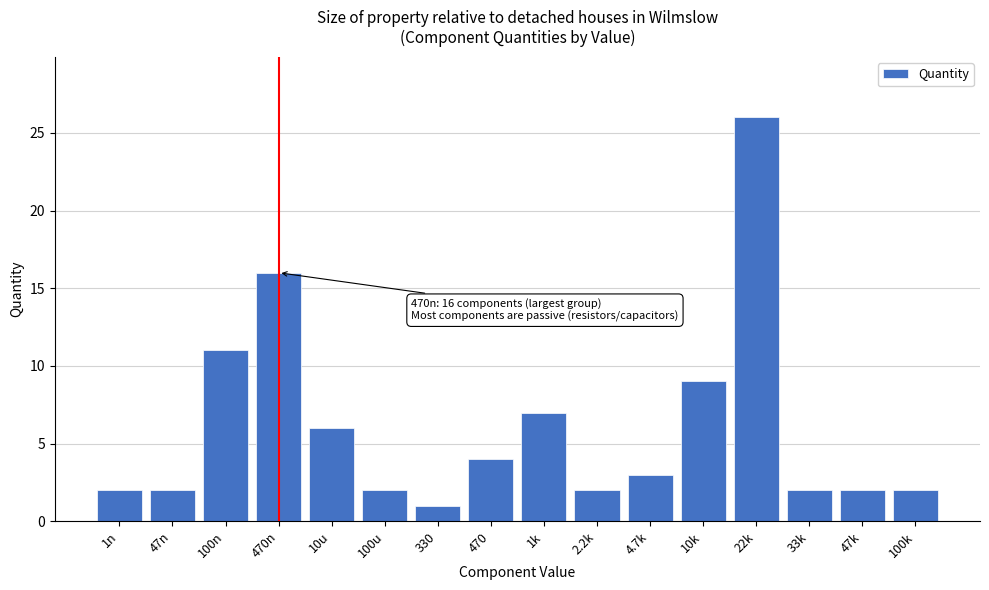

Reading right to left, extract all data points from this chart.

2	2	2	26	9	3	2	7	4	1	2	6	16	11	2	2